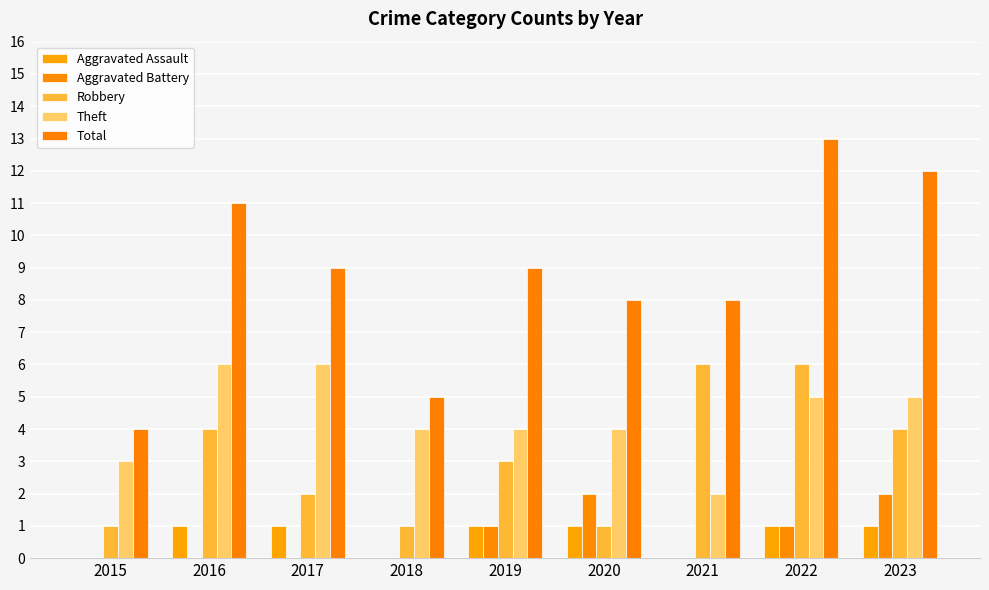

Reading left to right, what are all the values shown in this chart?

Aggravated Assault: 0	1	1	0	1	1	0	1	1
Aggravated Battery: 0	0	0	0	1	2	0	1	2
Robbery: 1	4	2	1	3	1	6	6	4
Theft: 3	6	6	4	4	4	2	5	5
Total: 4	11	9	5	9	8	8	13	12